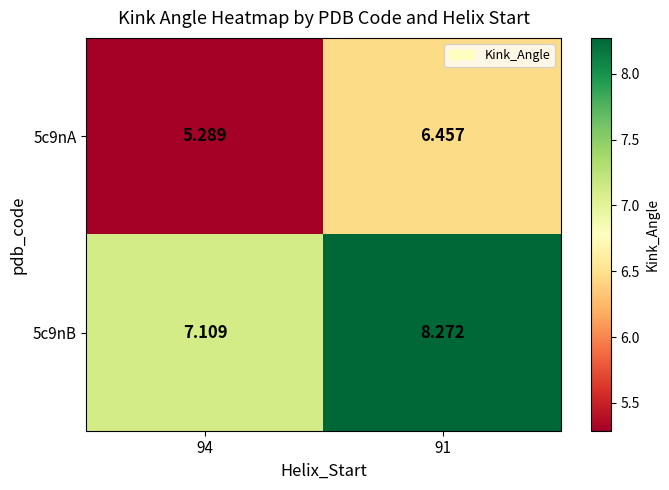

Which category has the highest value across all series?

91